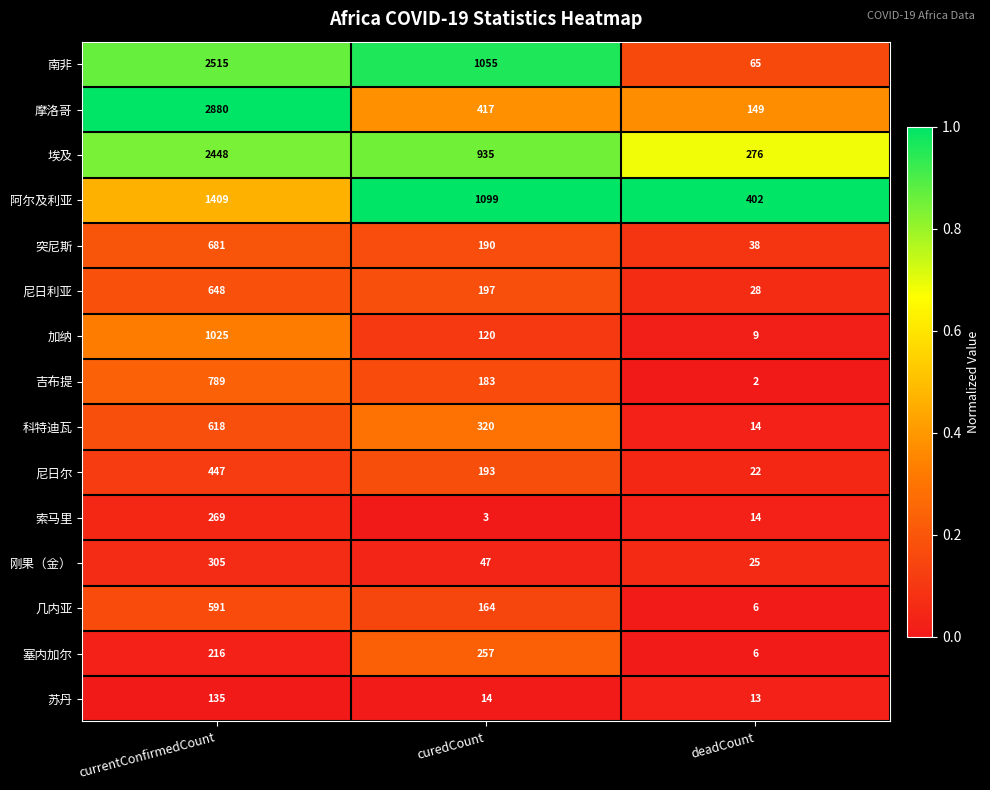

At curedCount, list the series in order from smallest to largest.

索马里, 苏丹, 刚果（金）, 加纳, 几内亚, 吉布提, 突尼斯, 尼日尔, 尼日利亚, 塞内加尔, 科特迪瓦, 摩洛哥, 埃及, 南非, 阿尔及利亚